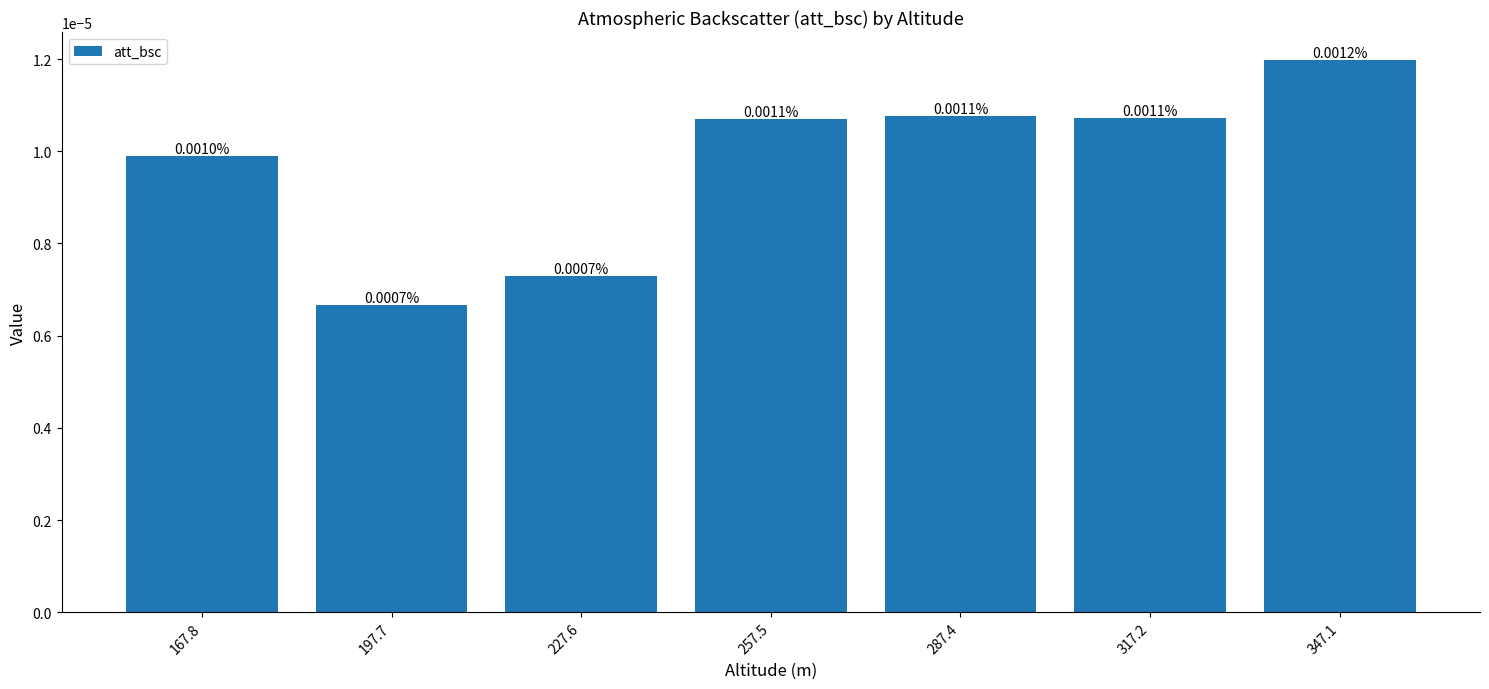

Which category has the lowest value across all series?

197.7